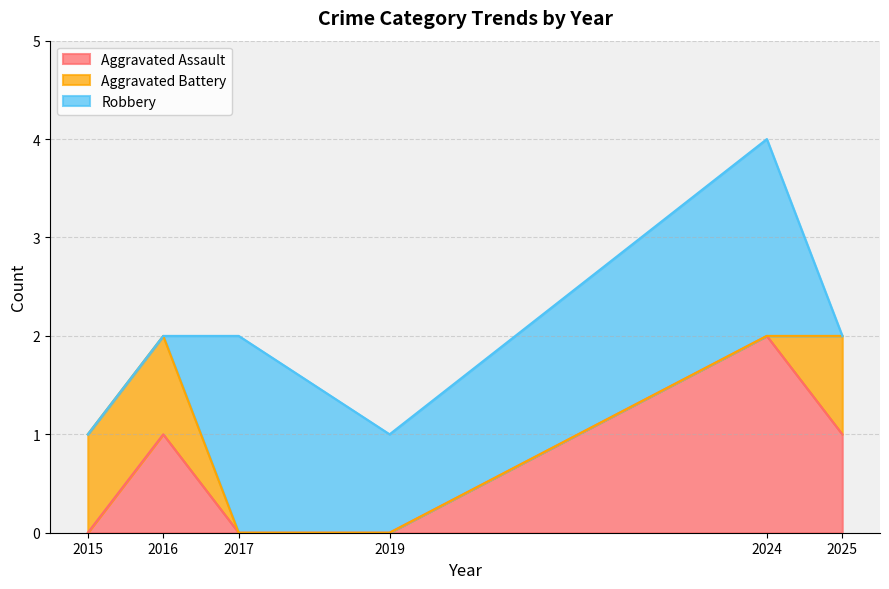

What is the spread (max minus min) of values at 2017?

2